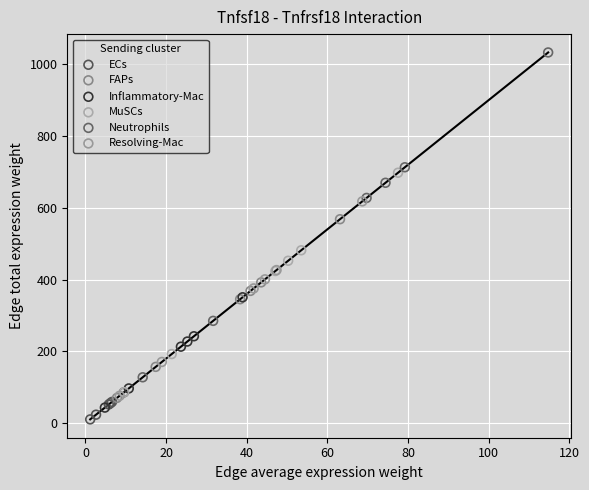

Which series reaches the maximum Y coordinate?

Neutrophils